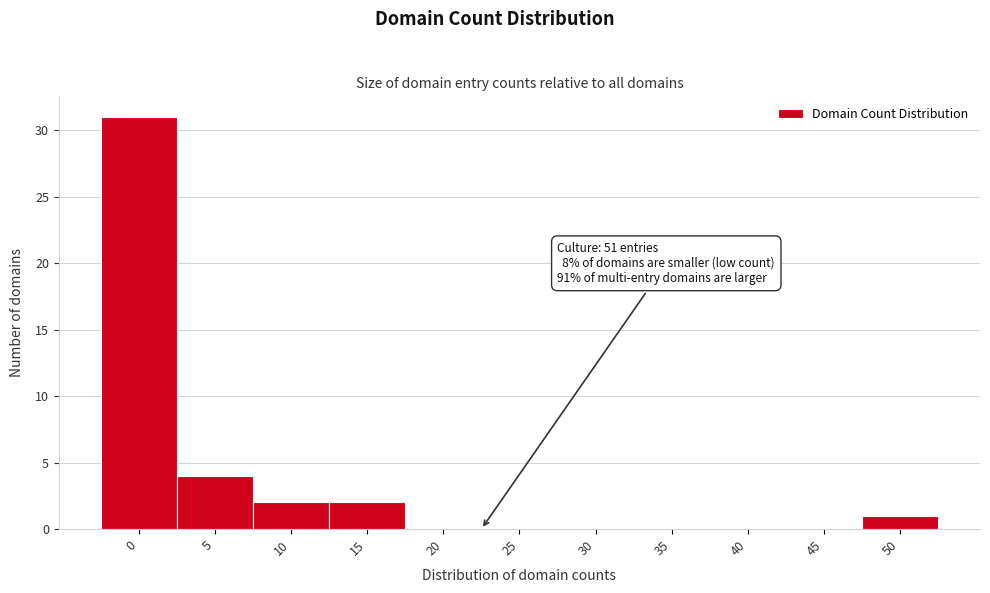

Reading left to right, transcribe all the data shown in this chart.

0=31	5=4	10=2	15=2	20=0	25=0	30=0	35=0	40=0	45=0	50=1